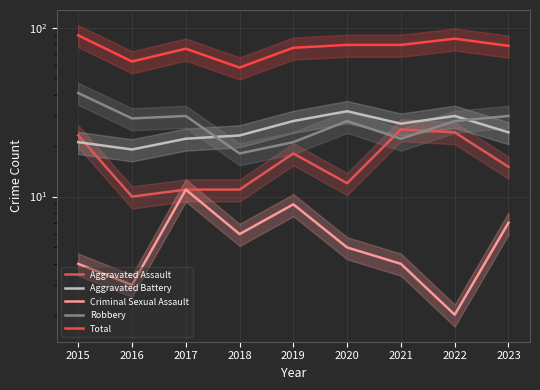

What is the difference between the maximum and minimum values in the Criminal Sexual Assault series?

9